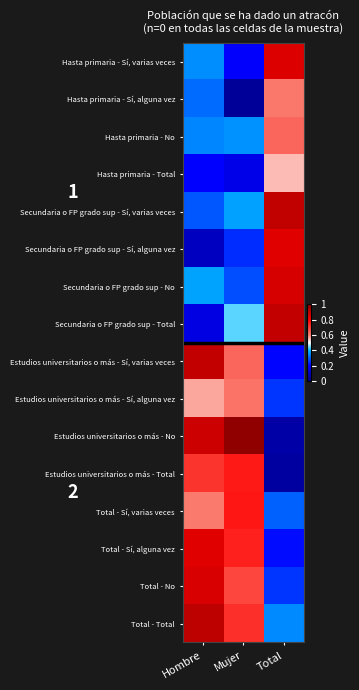

Rank the series at Hombre from lowest to highest value.

Secundaria o FP grado sup - Sí, alguna vez, Secundaria o FP grado sup - Total, Hasta primaria - Total, Secundaria o FP grado sup - Sí, varias veces, Hasta primaria - Sí, alguna vez, Hasta primaria - No, Hasta primaria - Sí, varias veces, Secundaria o FP grado sup - No, Estudios universitarios o más - Sí, alguna vez, Total - Sí, varias veces, Estudios universitarios o más - Total, Total - Sí, alguna vez, Total - No, Estudios universitarios o más - No, Estudios universitarios o más - Sí, varias veces, Total - Total